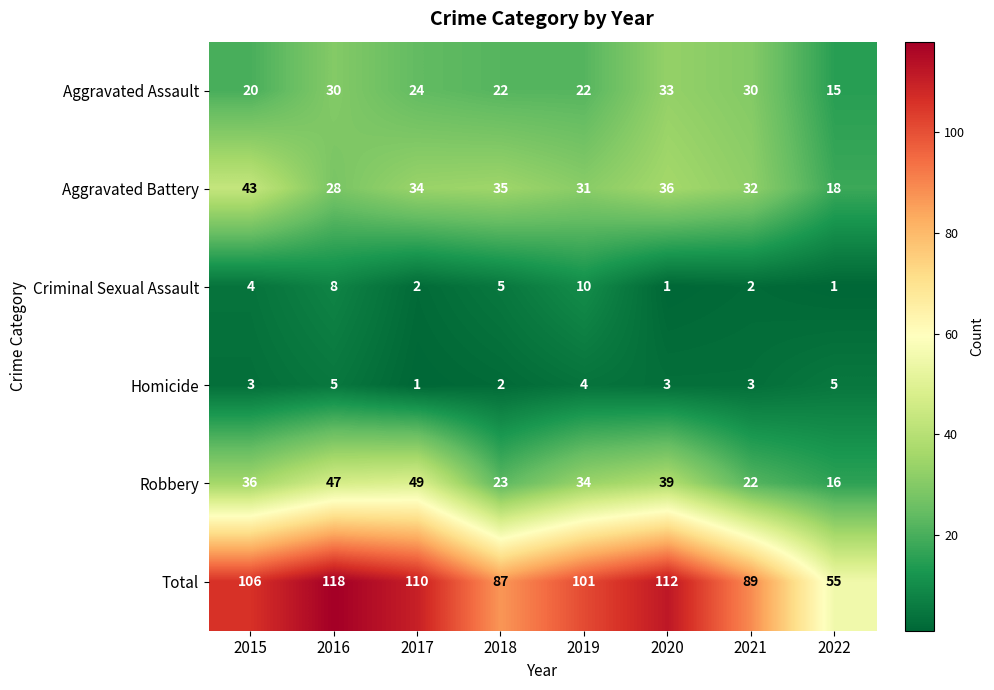

What is the difference between the highest and lowest values at 2020?

111